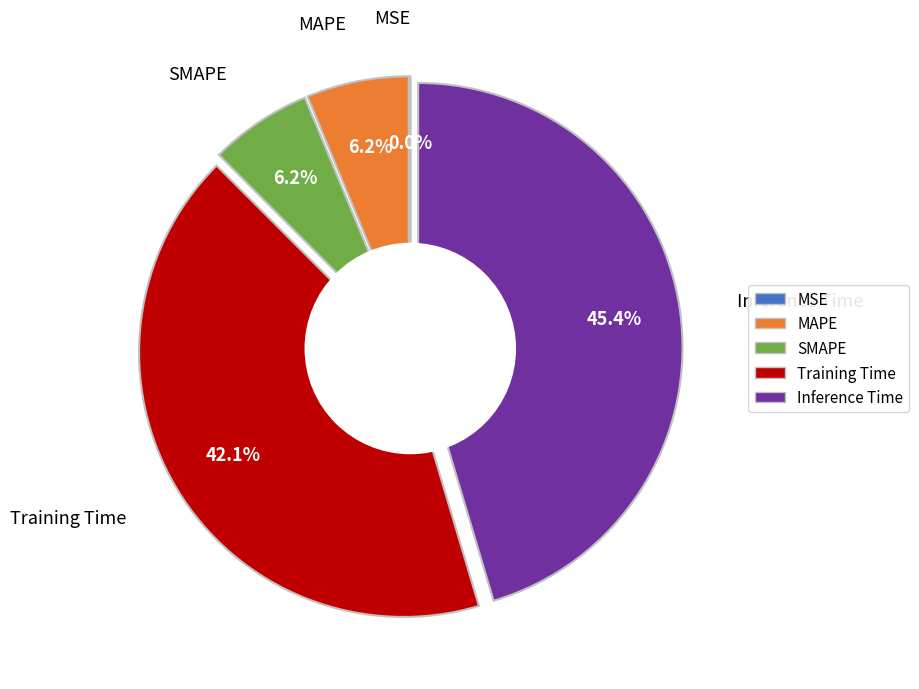

True or false: MSE accounts for 0% of the total.

True